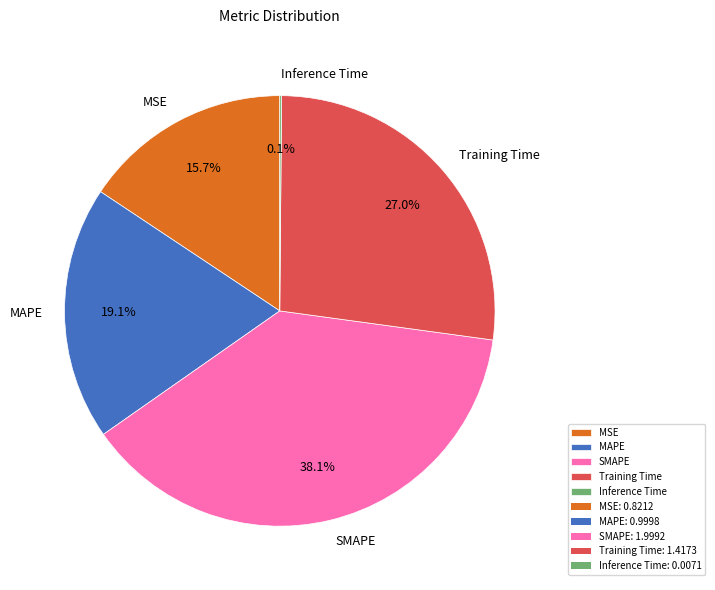

What portion of the pie excludes MSE?

84.3%